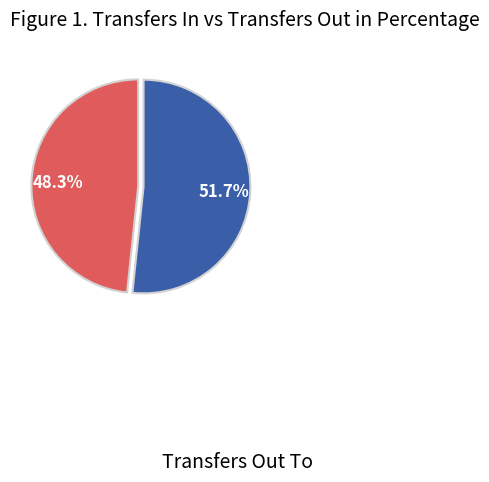

To the nearest percent, what is the combined percentage of Transfers In From and Transfers Out To?

100%